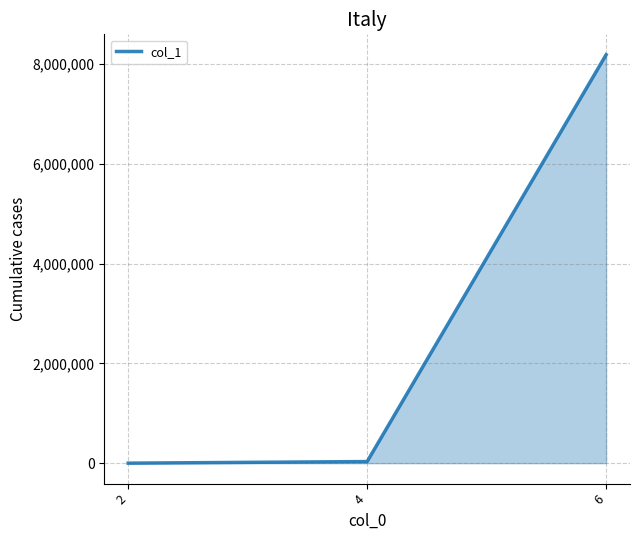

What is the difference between the values at 6 and 4?

8153917